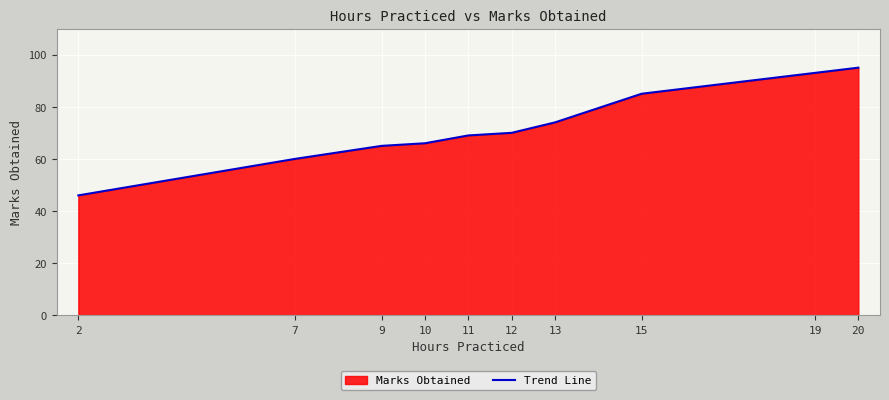

Reading left to right, transcribe all the data shown in this chart.

46	60	65	66	69	70	74	85	93	95